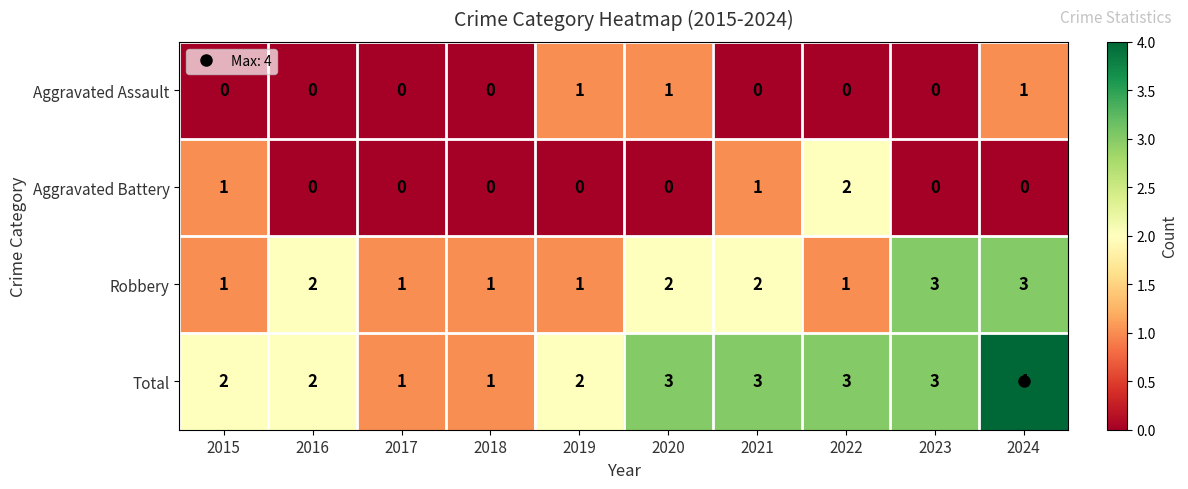

List the series in order of their peak value, highest first.

Total, Robbery, Aggravated Battery, Aggravated Assault